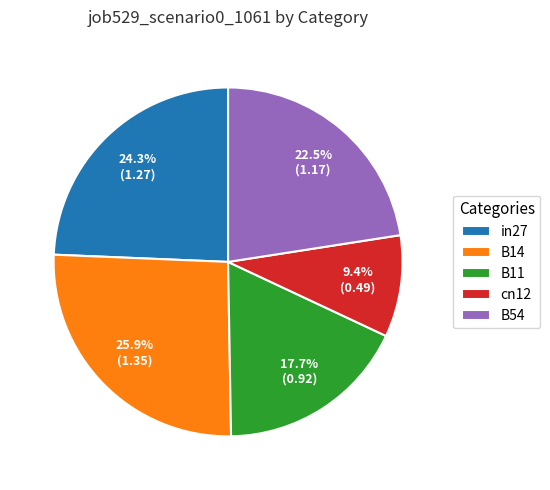

The in27 slice represents 38% of the pie. True or false?

False